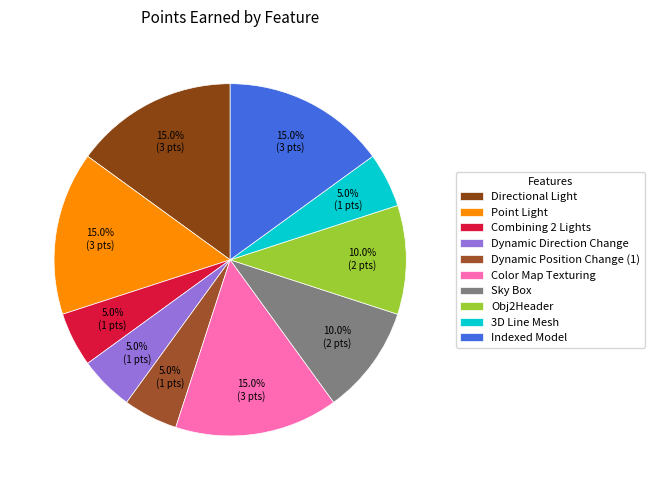

What portion of the pie excludes 3D Line Mesh?

95.0%